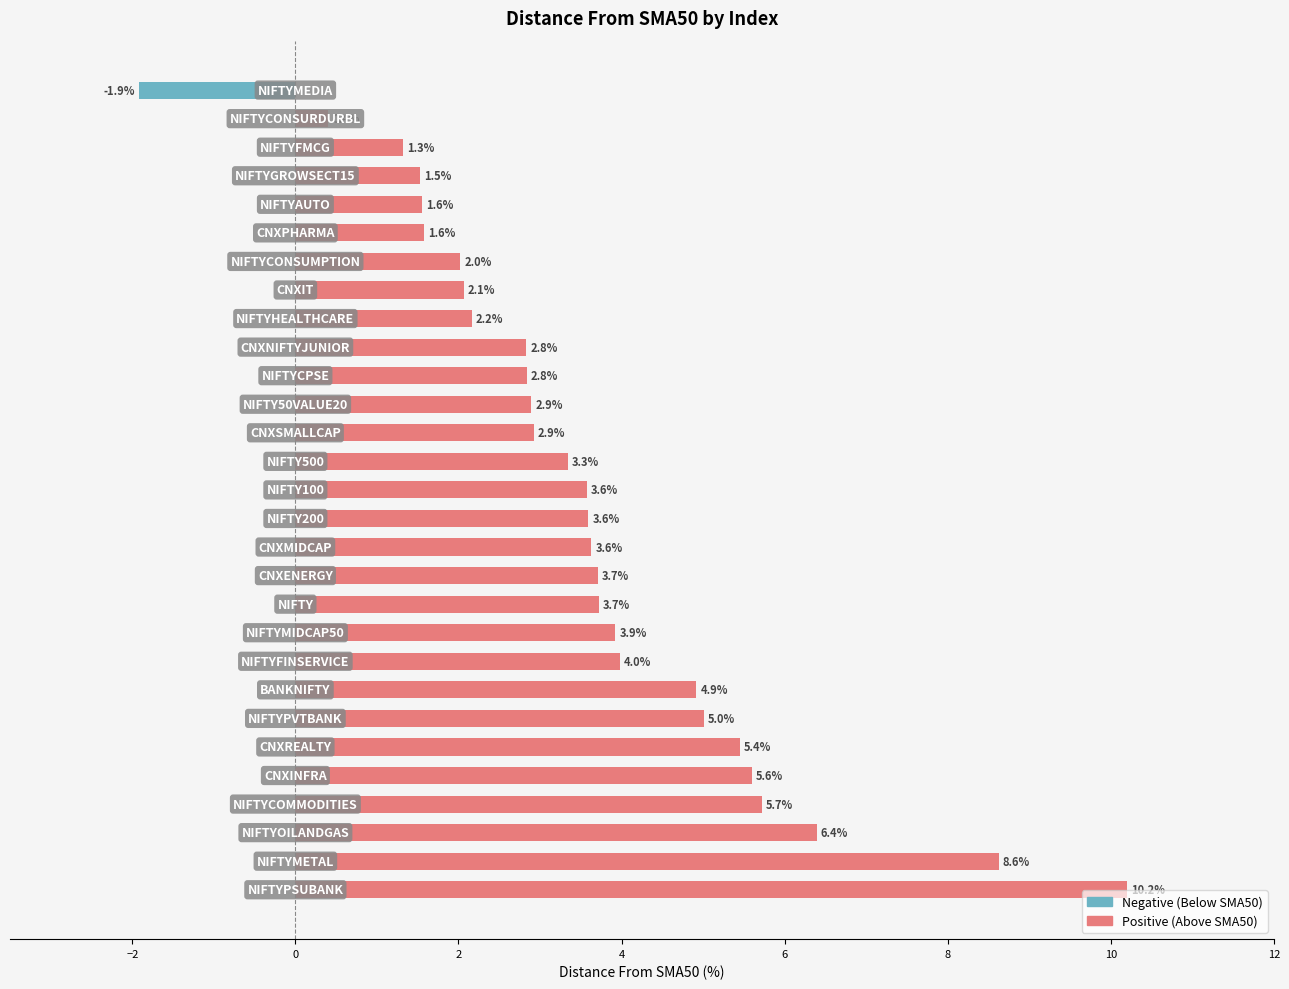

What is the difference between the maximum and minimum values in the Positive (Above SMA50) series?

10.2